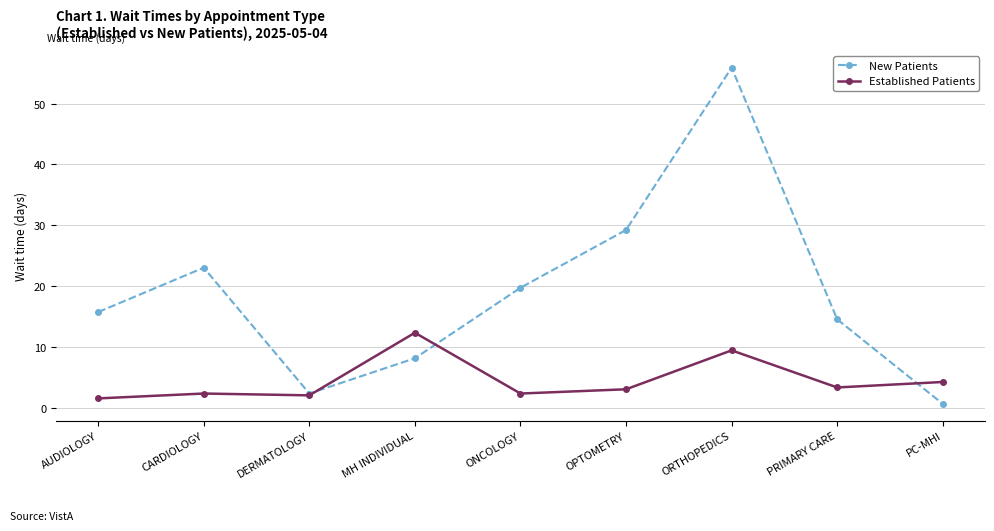

At which category does the chart reach its peak across all series?

ORTHOPEDICS